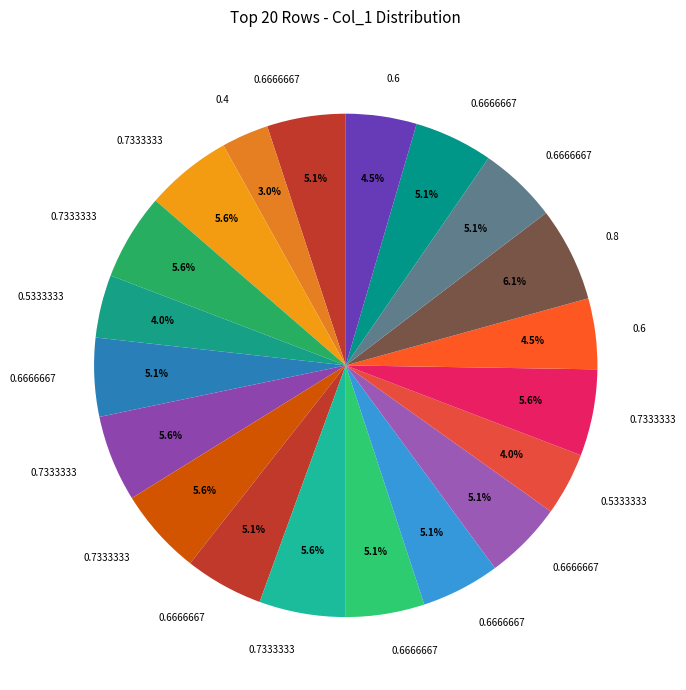

Count the number of slices in the pie.

20